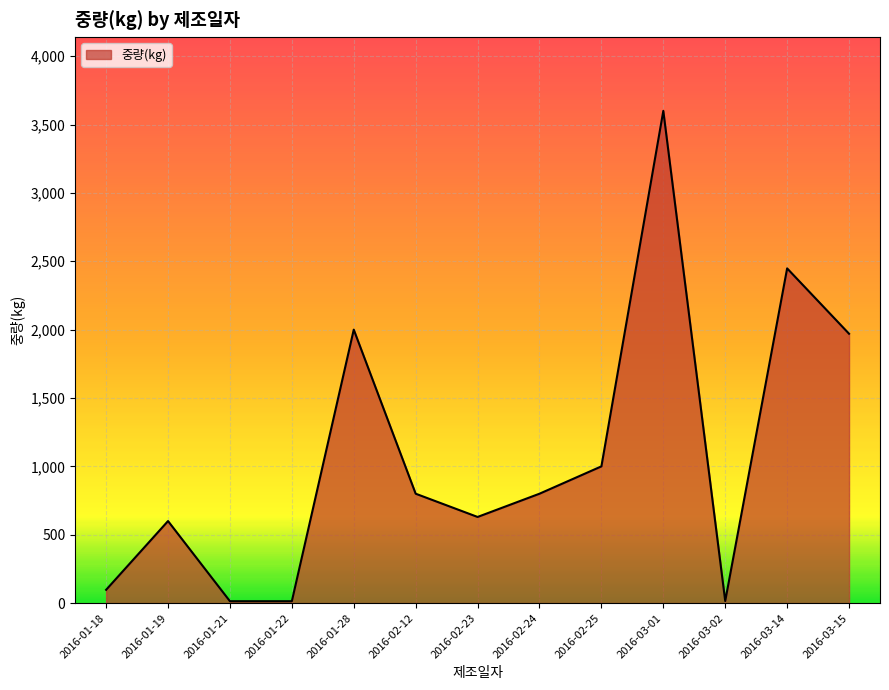

Is it true that the value at 2016-01-28 is 2000.0?

True